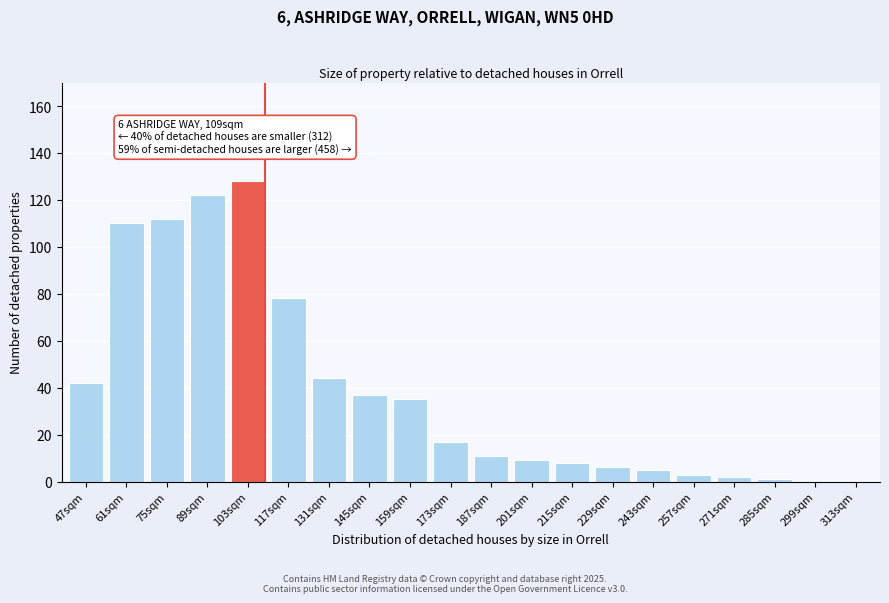

Reading right to left, extract all data points from this chart.

313sqm=0	299sqm=0	285sqm=1	271sqm=2	257sqm=3	243sqm=5	229sqm=6	215sqm=8	201sqm=9	187sqm=11	173sqm=17	159sqm=35	145sqm=37	131sqm=44	117sqm=78	103sqm=128	89sqm=122	75sqm=112	61sqm=110	47sqm=42